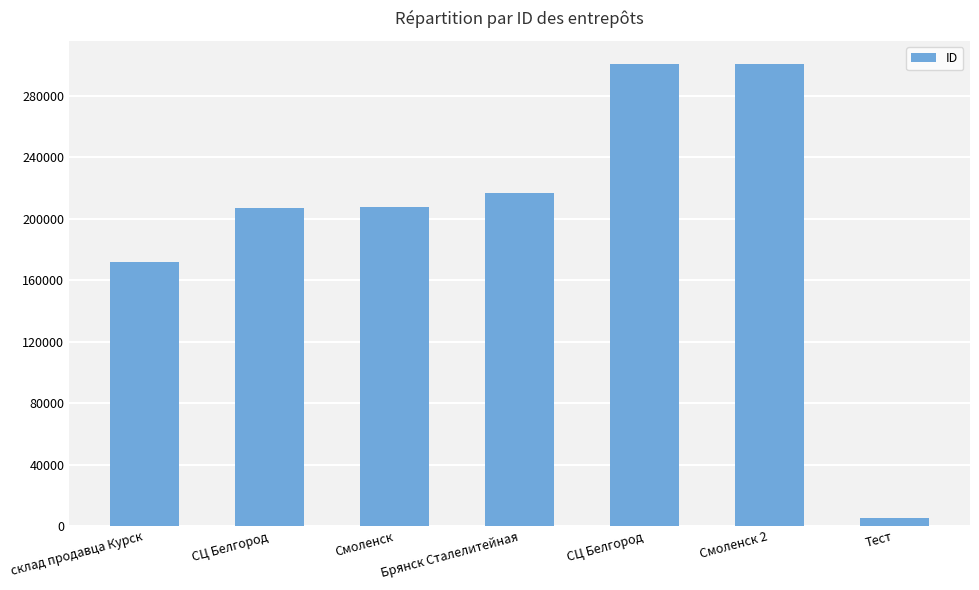

Rank the categories by value from highest to lowest.

Смоленск 2, СЦ Белгород, Брянск Сталелитейная, Смоленск, СЦ Белгород, склад продавца Курск, Тест